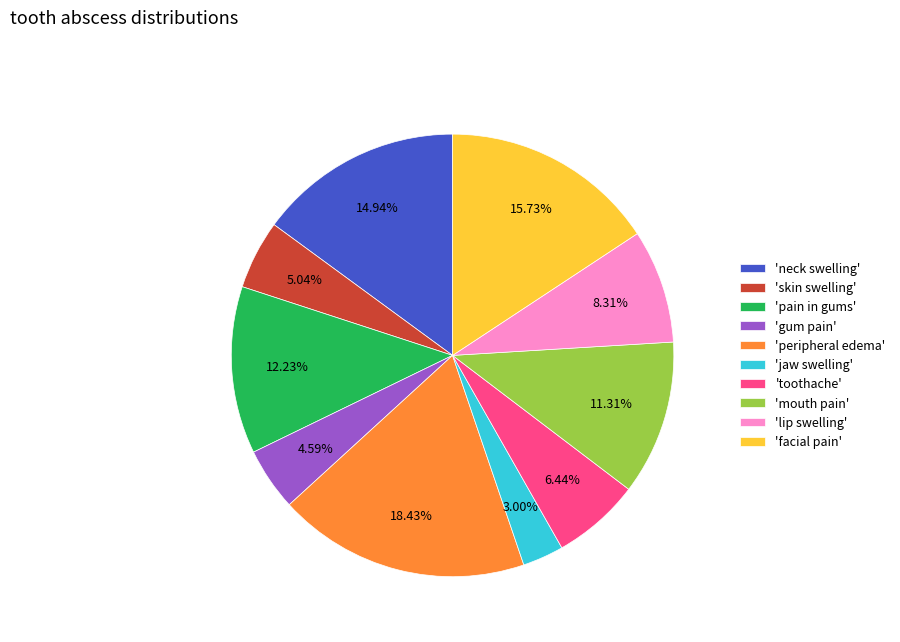

Which slice is the smallest?

'jaw swelling'